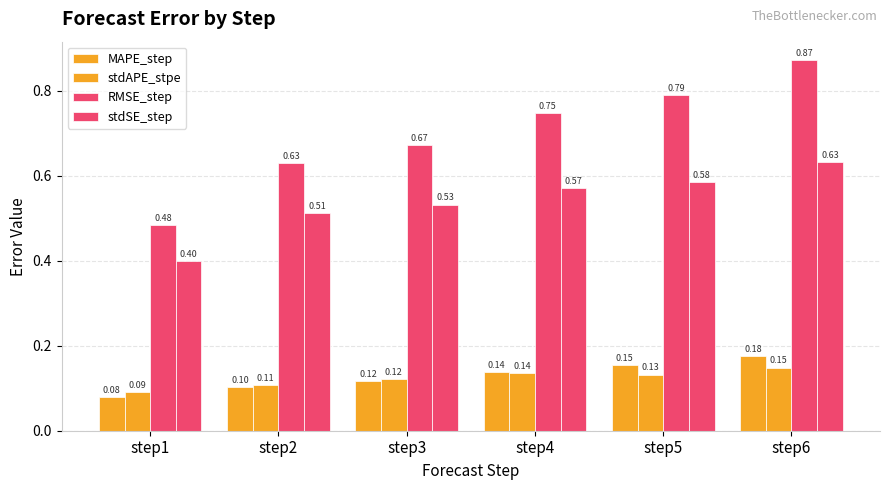

The stdSE_step series shows 0.7 at step3. True or false?

False